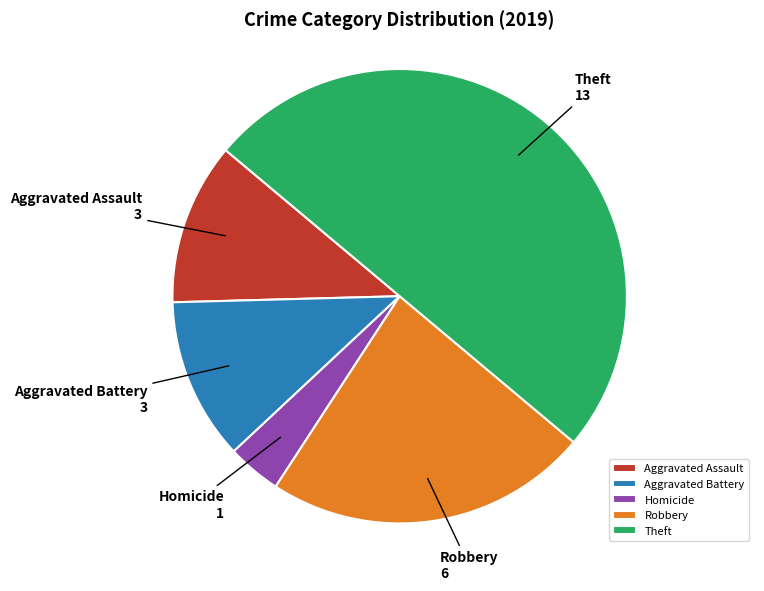

Is it true that Robbery is 36% of the pie?

False